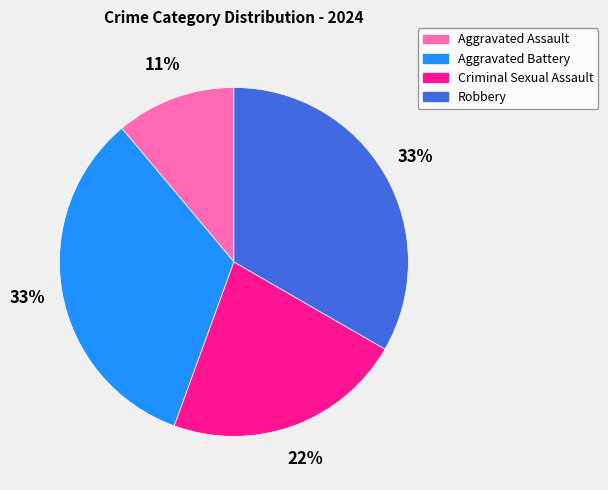

How many slices are in this pie chart?

4